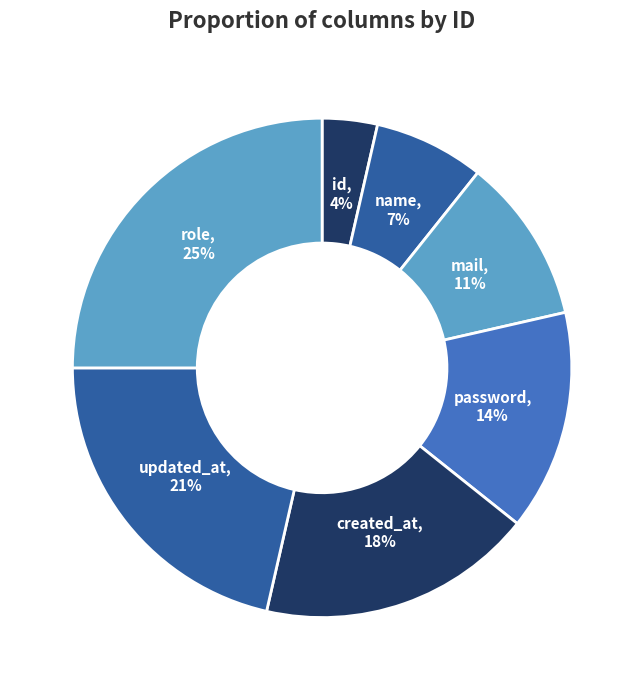

What percentage is the mail slice, to the nearest percent?

11%